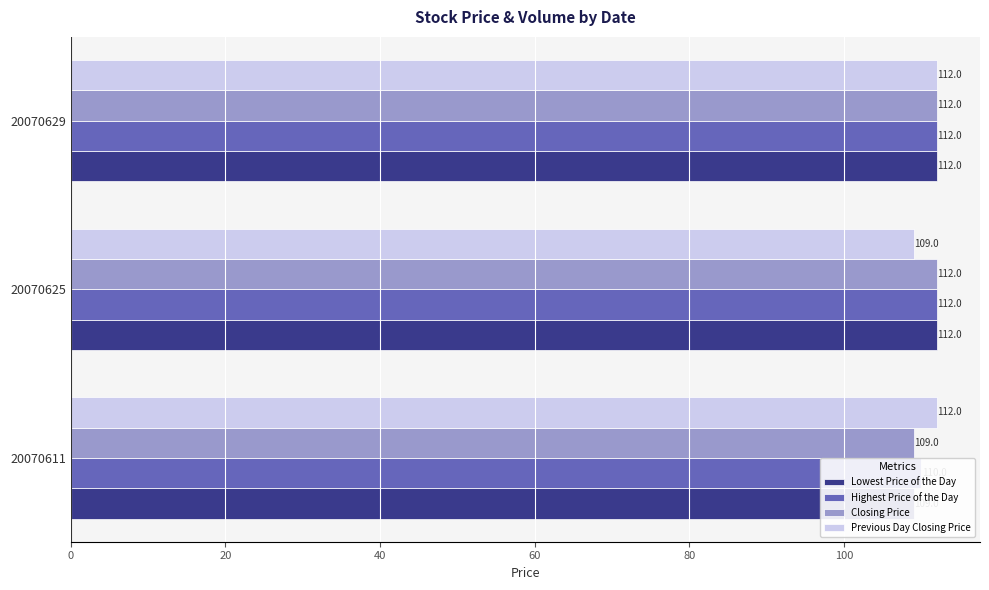

Between 20070611 and 20070629, which series saw the biggest shift?

Lowest Price of the Day